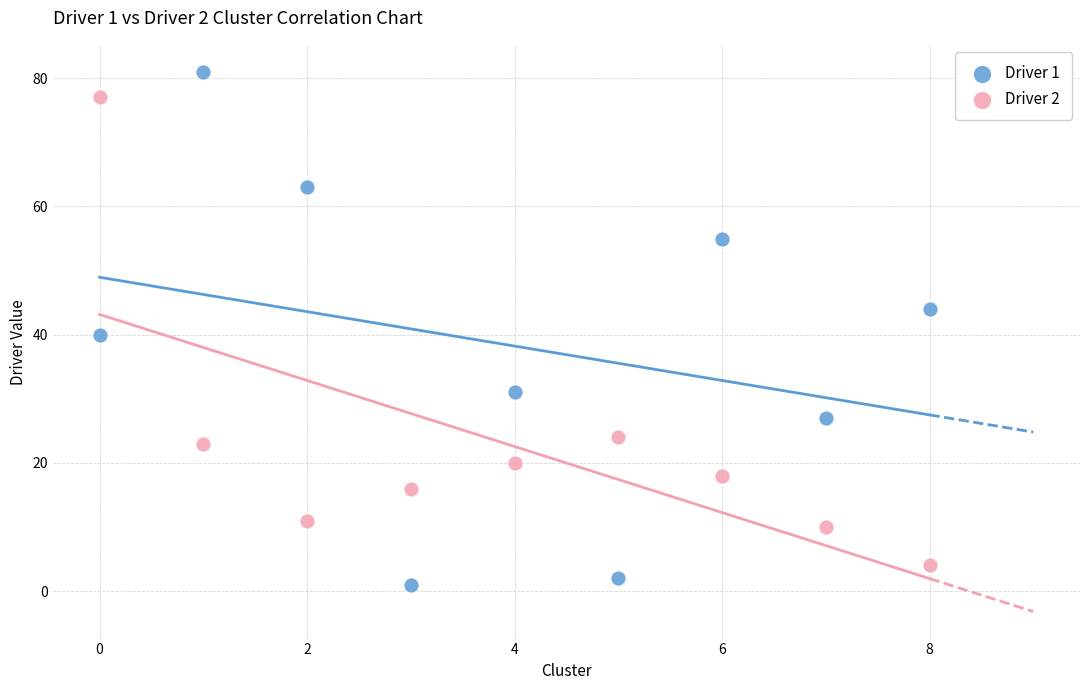

Across all data points, what is the range of Y values (max minus min)?

80